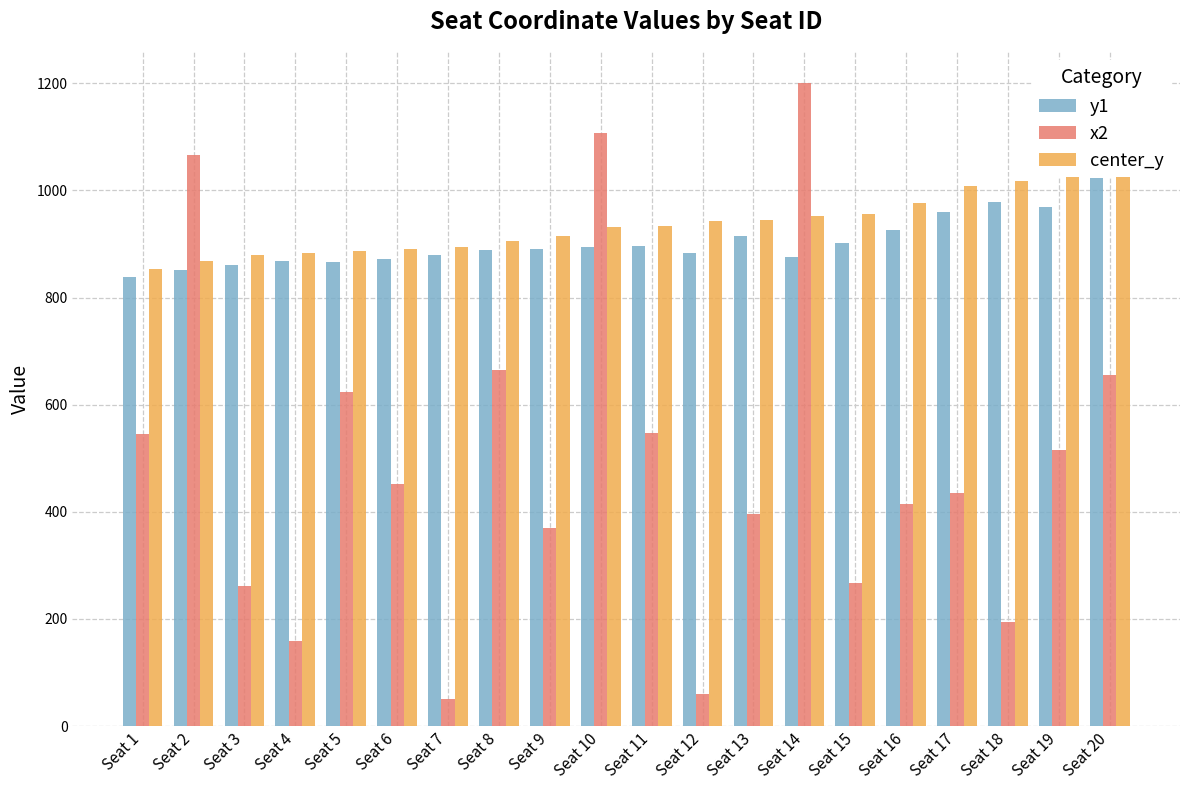

What is the difference between the y1 values at Seat 19 and Seat 7?

89.4